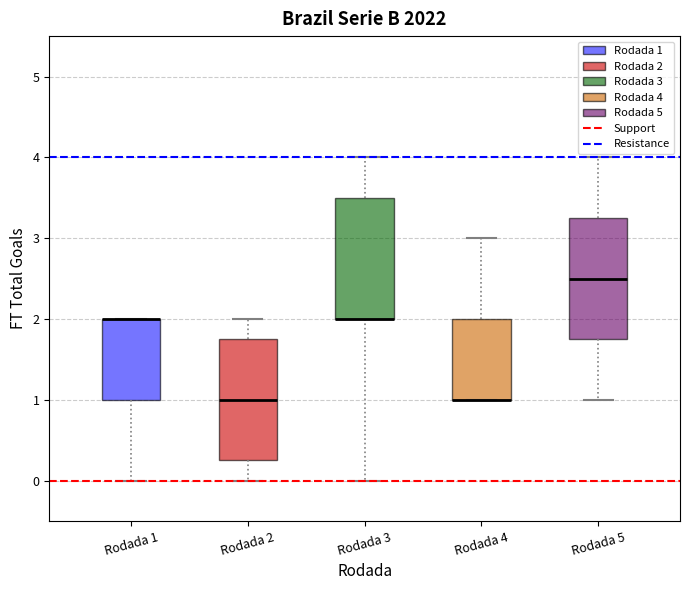

Where is the lower edge of the box for Rodada 4 on the y-axis? The values are not printed on the chart, so give them approximately, as read against the axis.

1.0